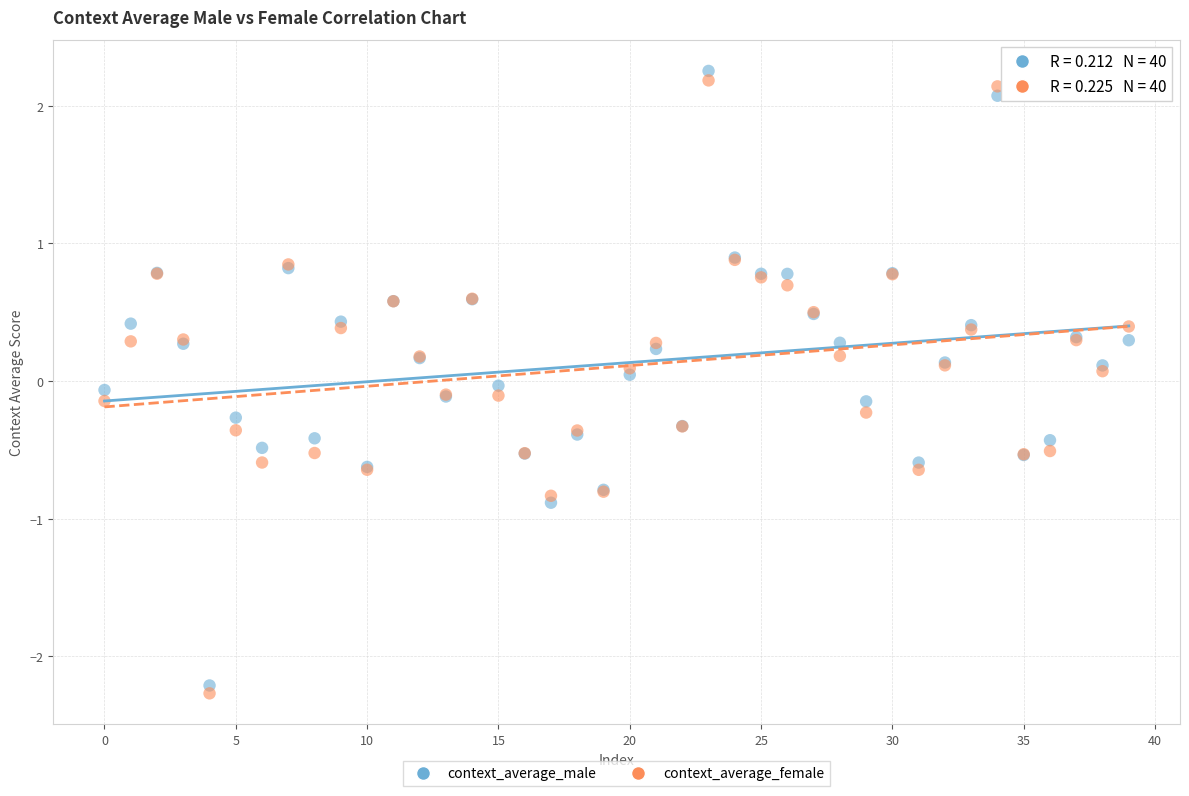

Which series contains the lowest Y value?

context_average_female